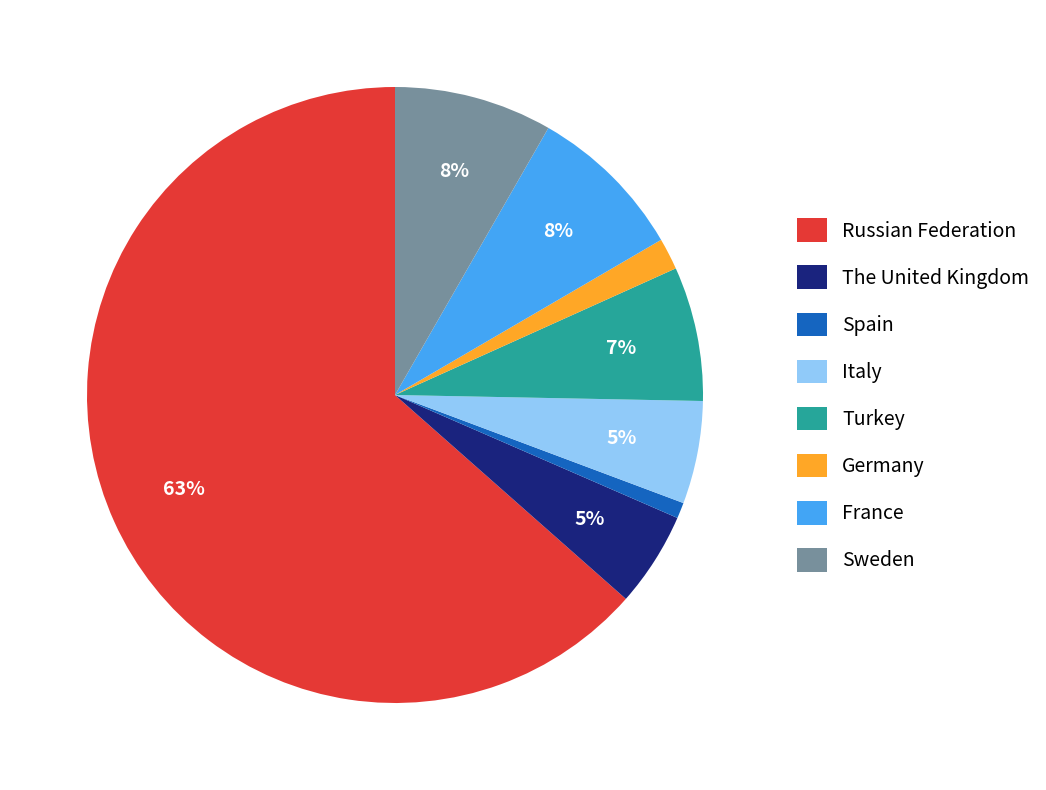

Count the number of slices in the pie.

8